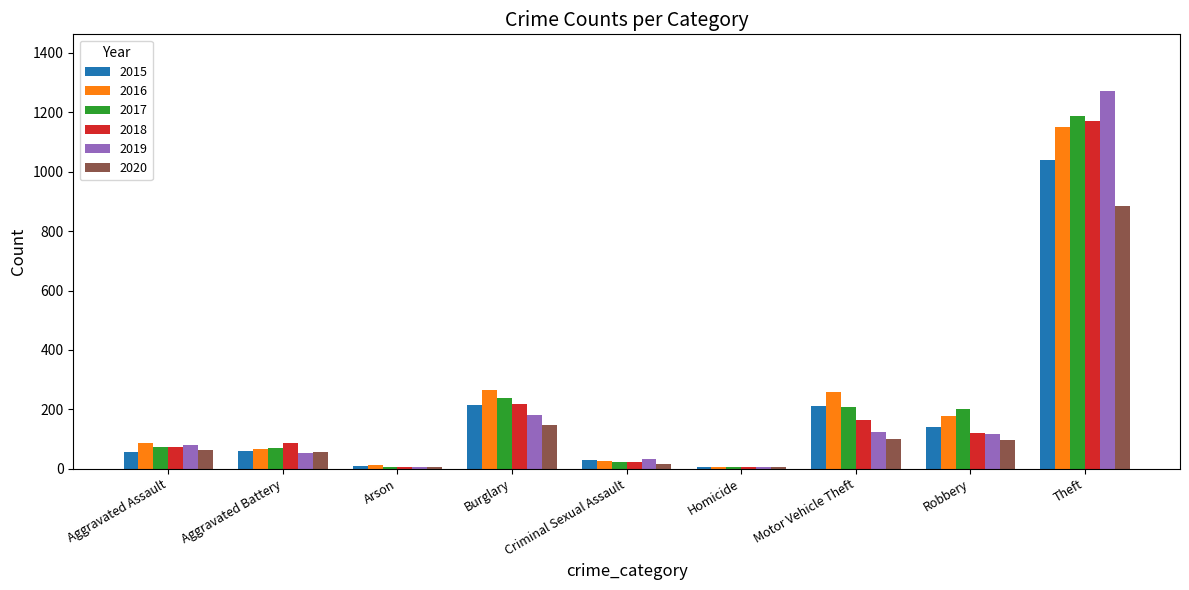

Which series has the largest range (max minus min)?

2019